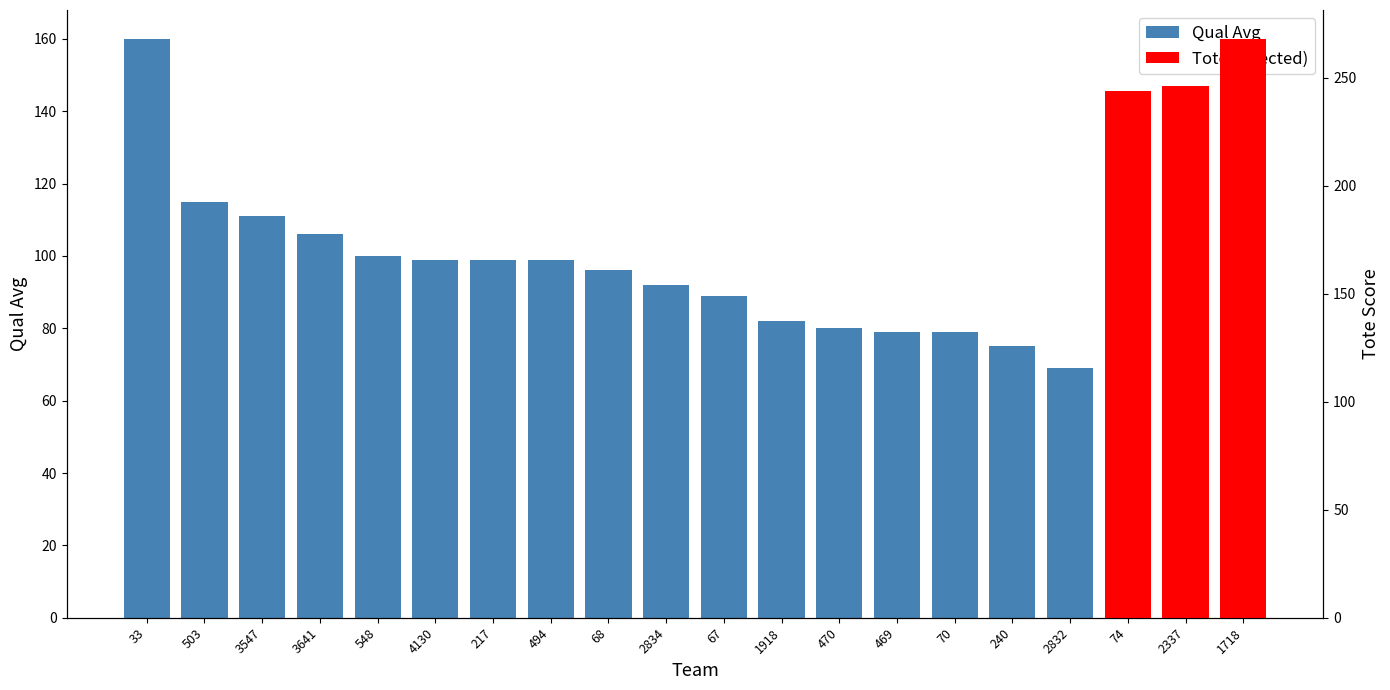

Are the bars grouped side by side (vs. stacked)?

No